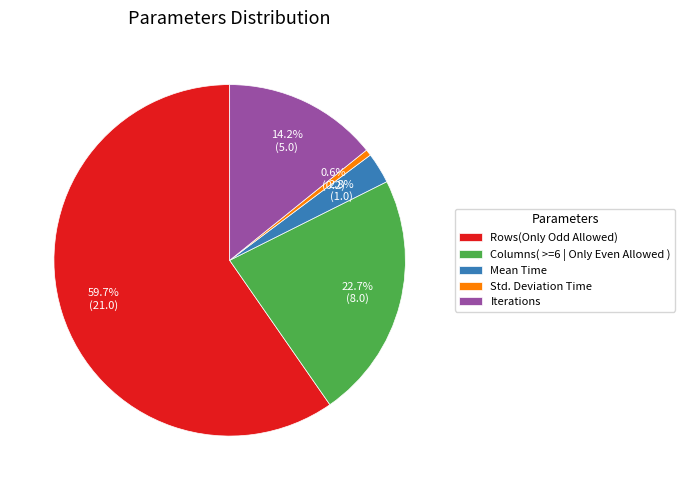

Count the number of slices in the pie.

5